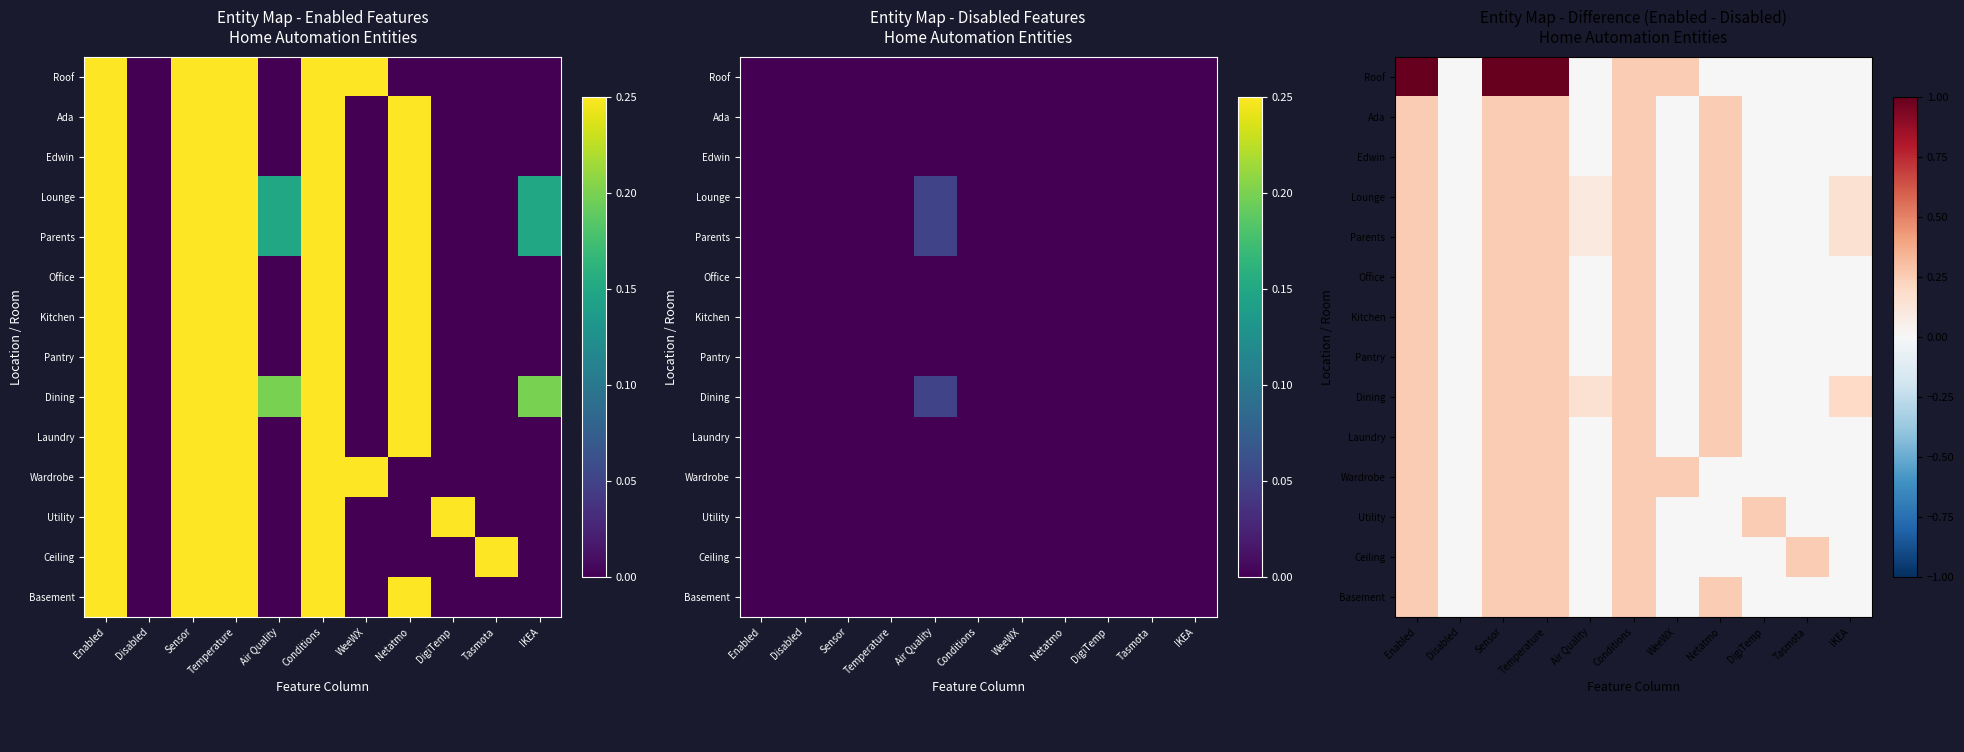

At how many categories does at least one series exceed 0?

10